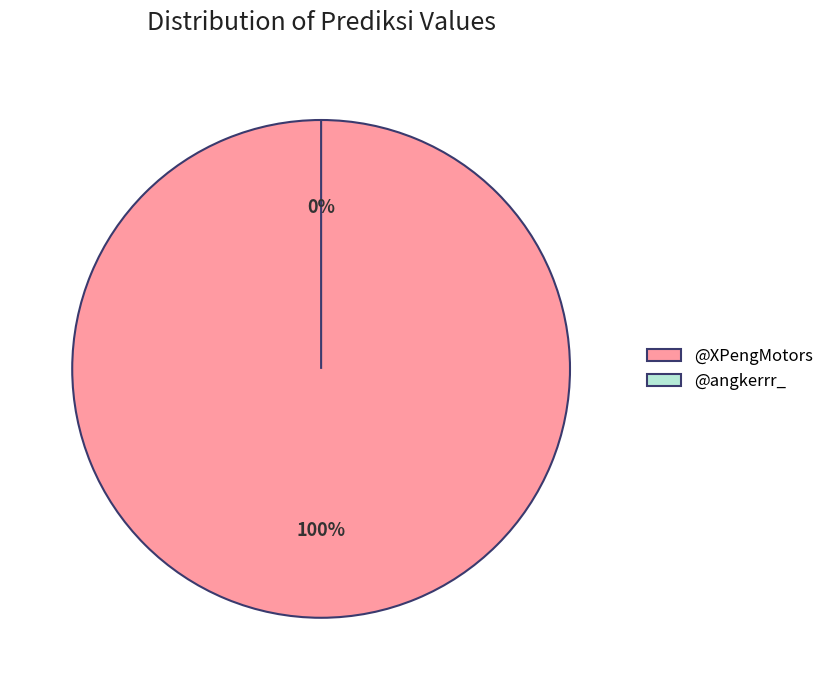

Is the sum of @angkerrr_ and @XPengMotors greater than half?

Yes